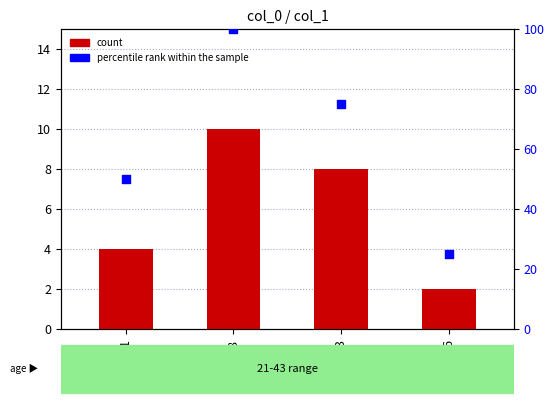

Which series reaches the maximum Y coordinate?

percentile rank within the sample